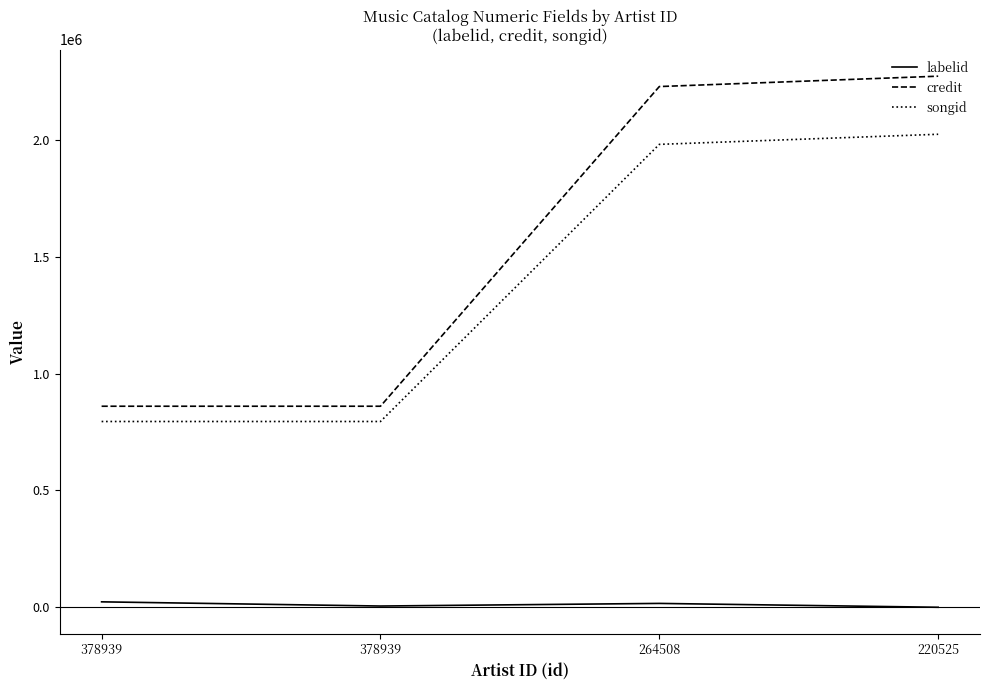

At how many categories does at least one series exceed 570622?

4